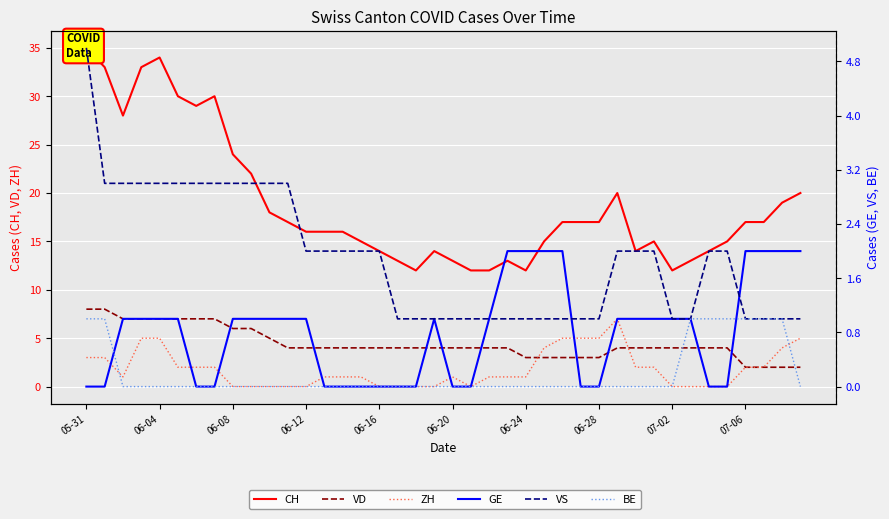

At which label does CH first exceed 17?

05-31